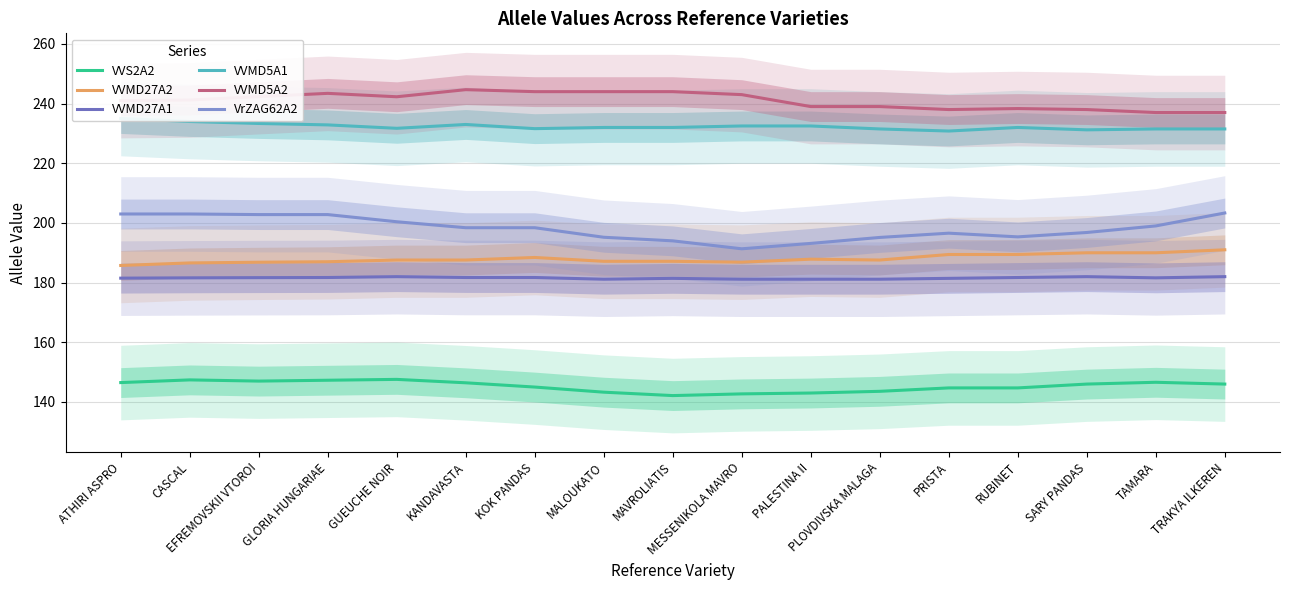

The value of VVMD27A1 at PRISTA is 310.1. True or false?

False